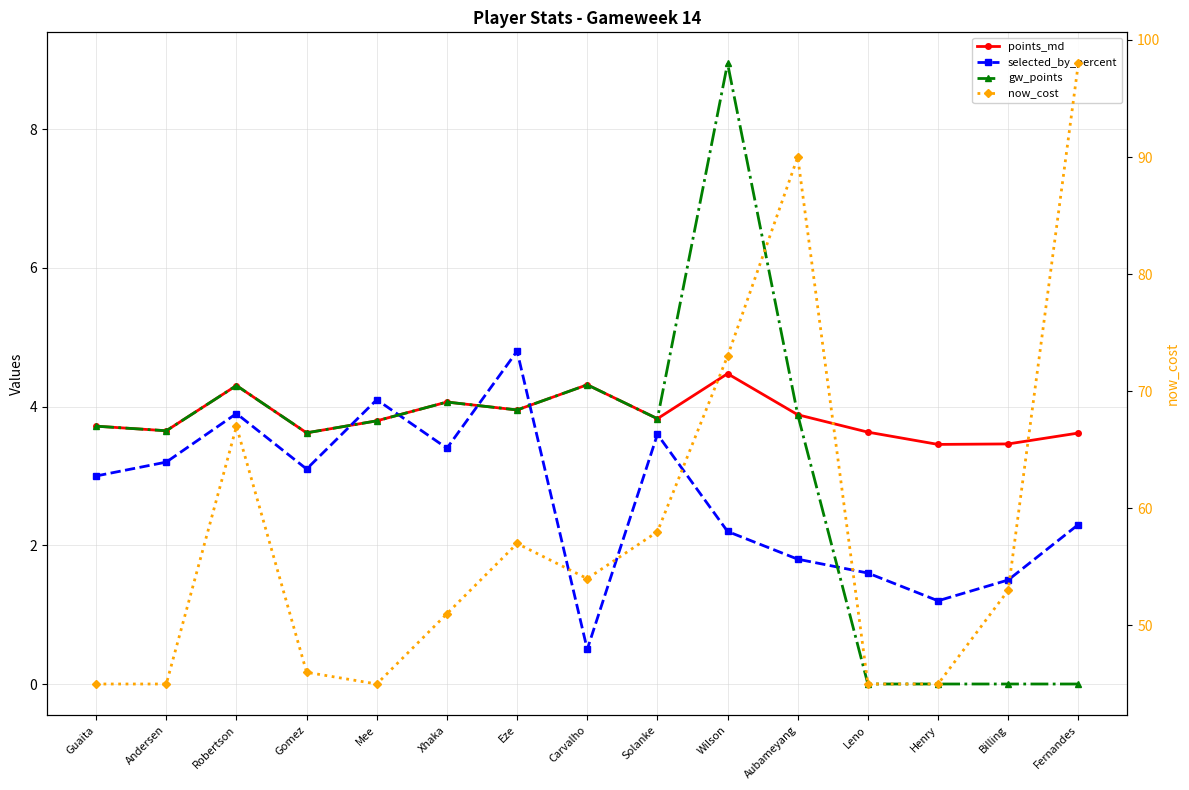

How many series are shown in this chart?

4